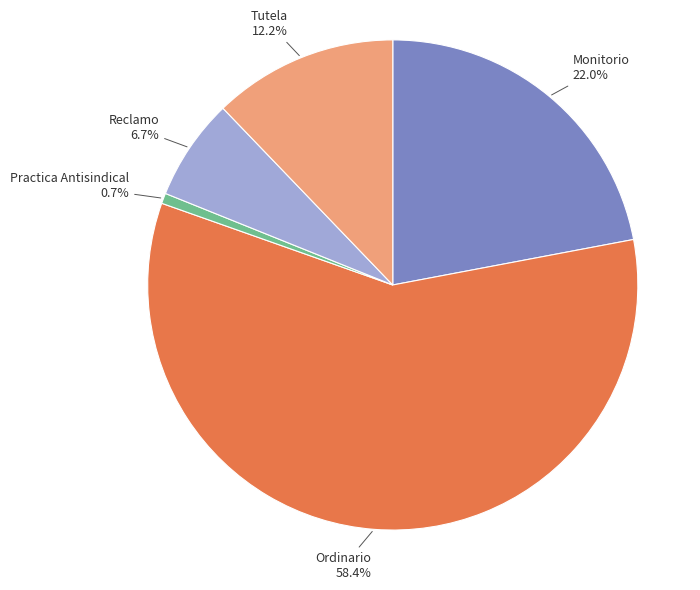

To the nearest percent, what percentage of the pie is Reclamo?

7%